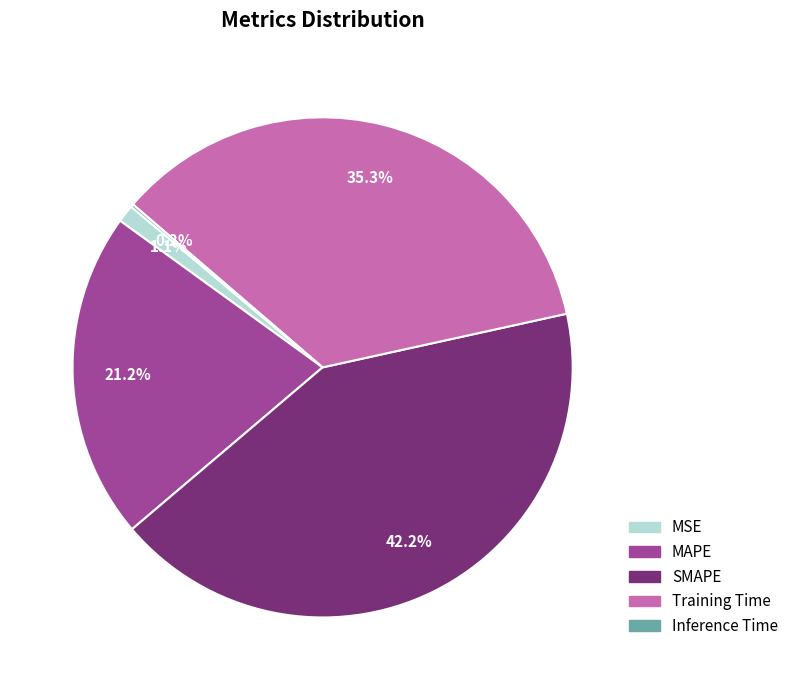

What is the total percentage of MAPE and MSE?

22.3%